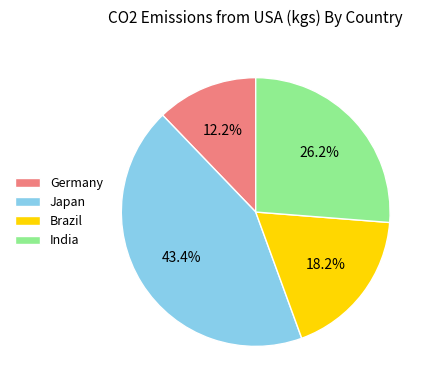

Combined, do Germany and Japan account for over 50%?

Yes